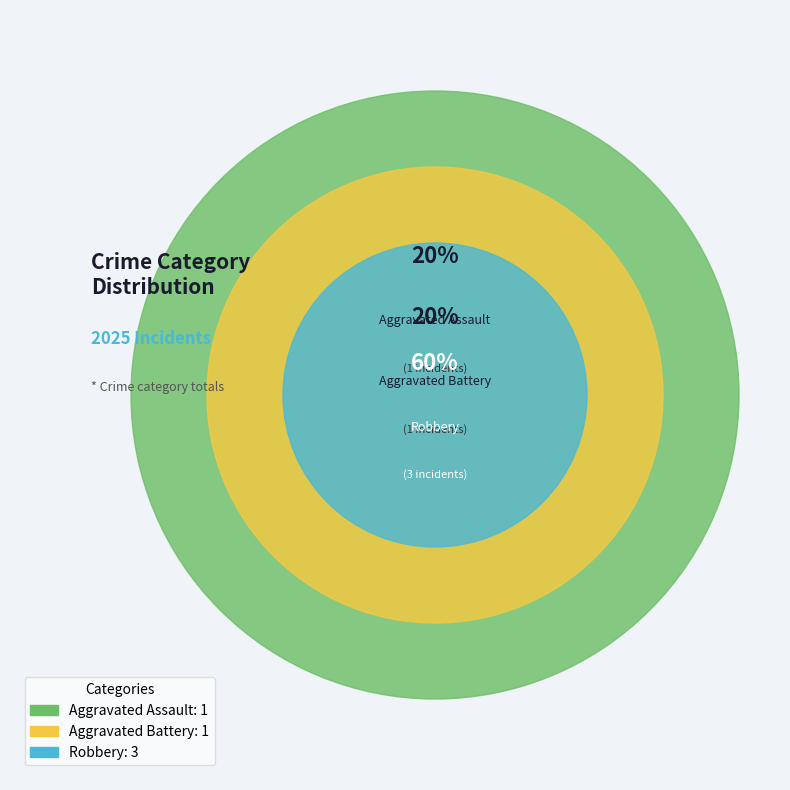

Rank the categories by value from lowest to highest.

Aggravated Assault, Aggravated Battery, Robbery